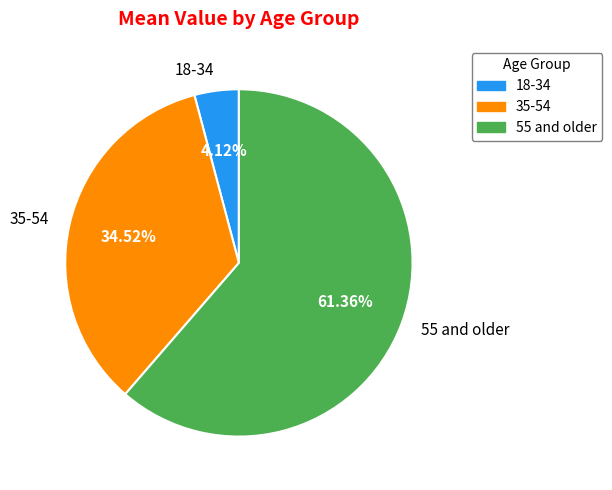

To the nearest percent, what portion does 35-54 represent?

35%